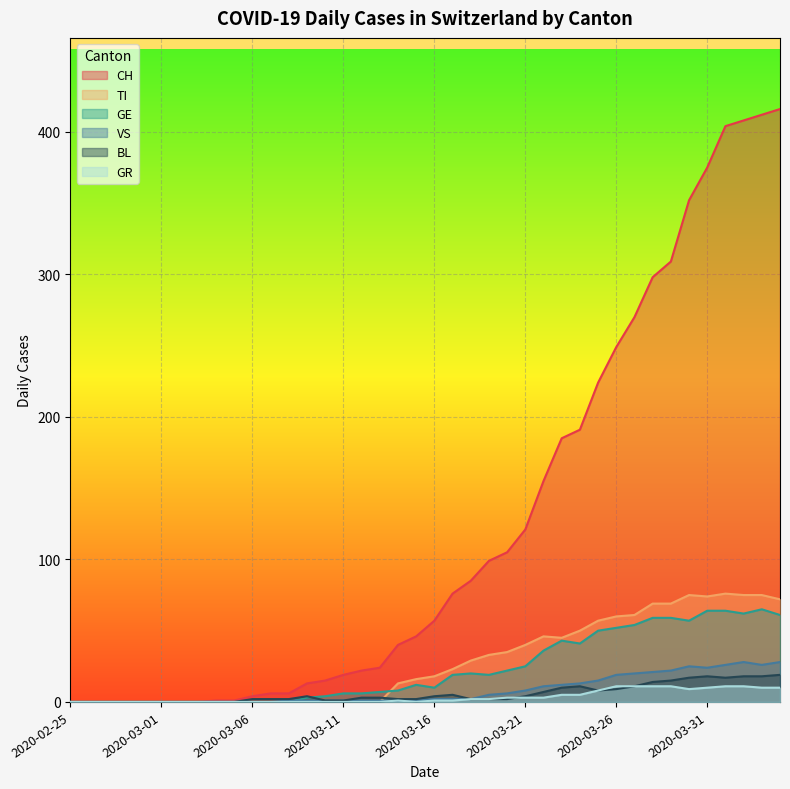

List the series in order of their peak value, highest first.

CH, TI, GE, VS, BL, GR